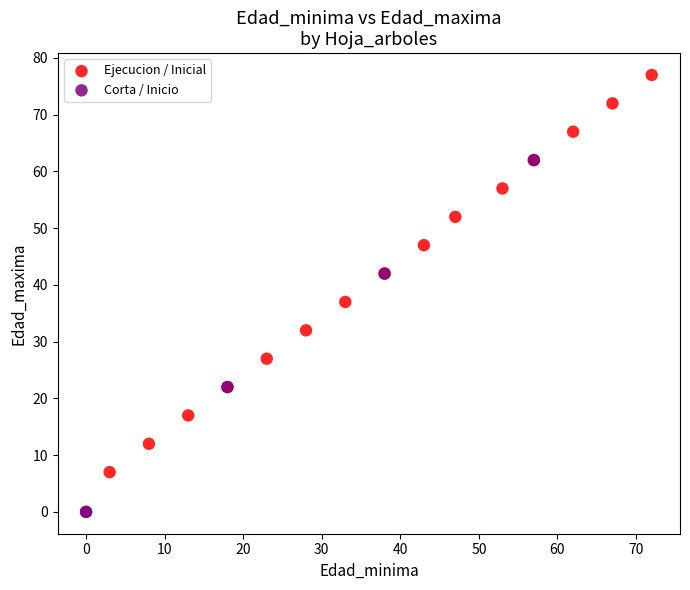

What are all the series names shown in the legend?

Ejecucion / Inicial, Corta / Inicio